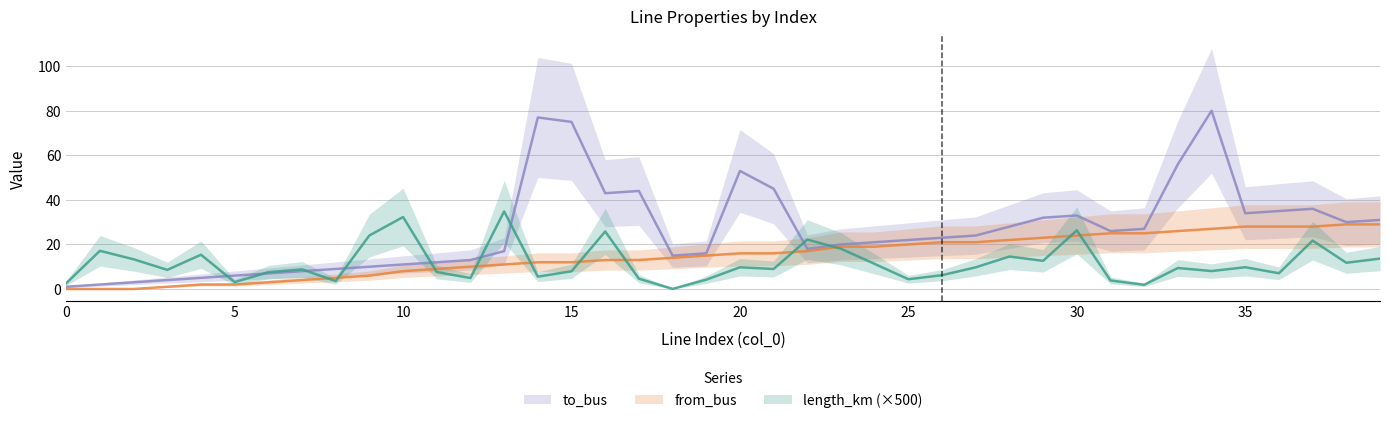

True or false: to_bus and from_bus cross at least once.

False